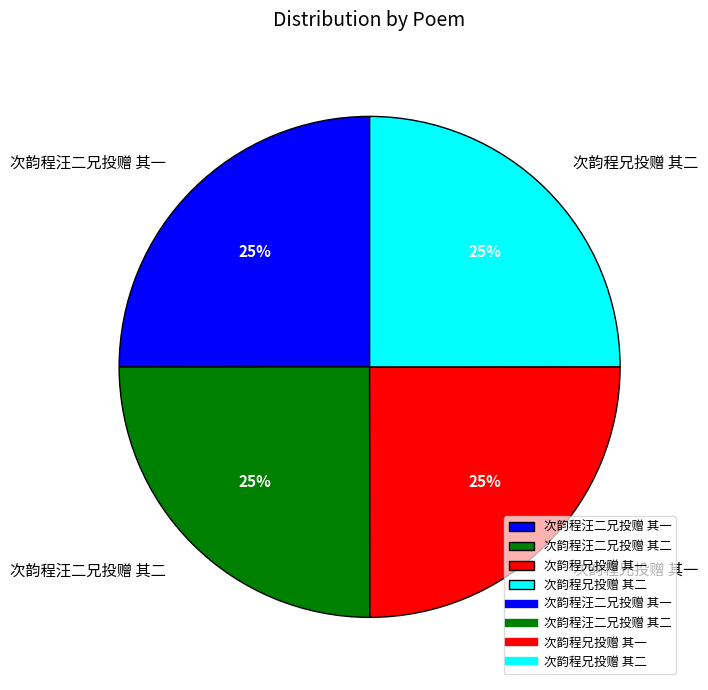

The 次韵程兄投赠 其一 slice represents 18% of the pie. True or false?

False